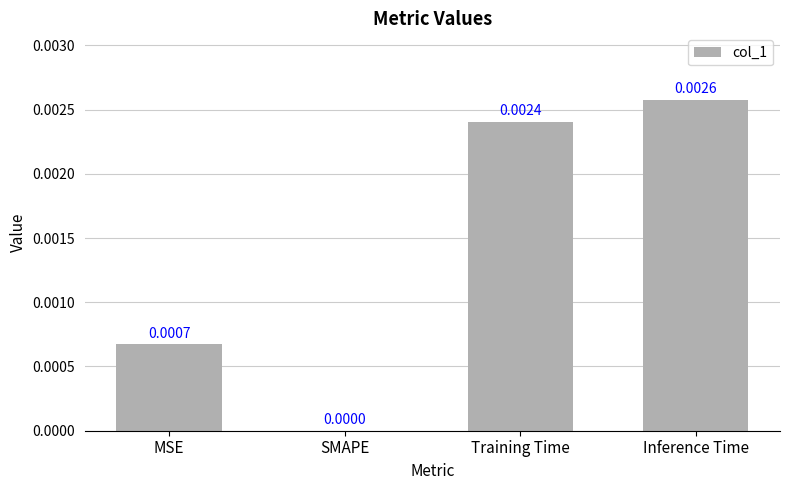

Where is the data nearest to the value 0?

SMAPE